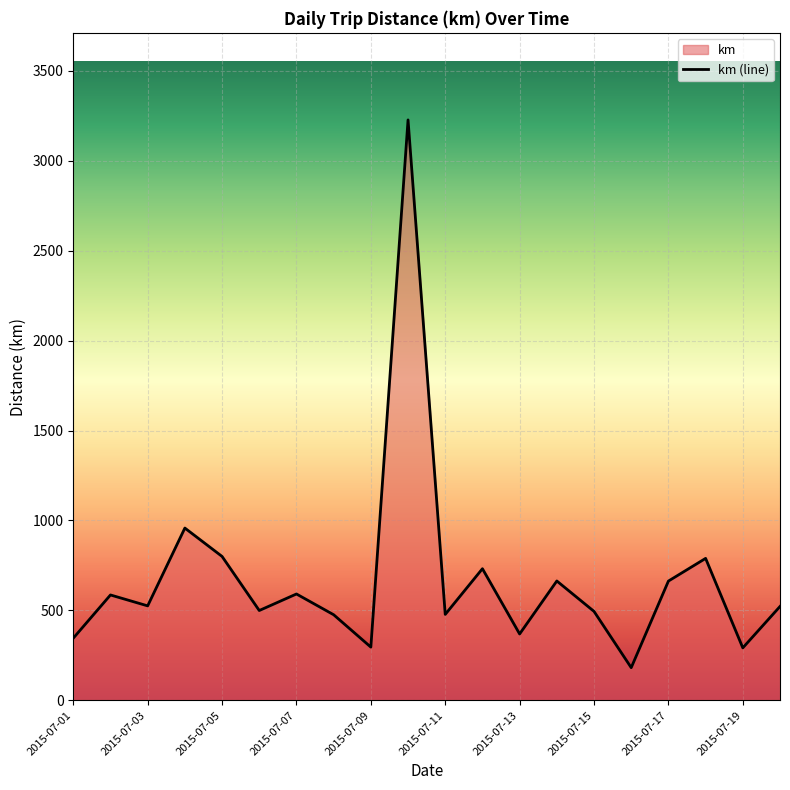

What is the ratio of the value at 2015-07-17 to the value at 2015-07-15?

1.3